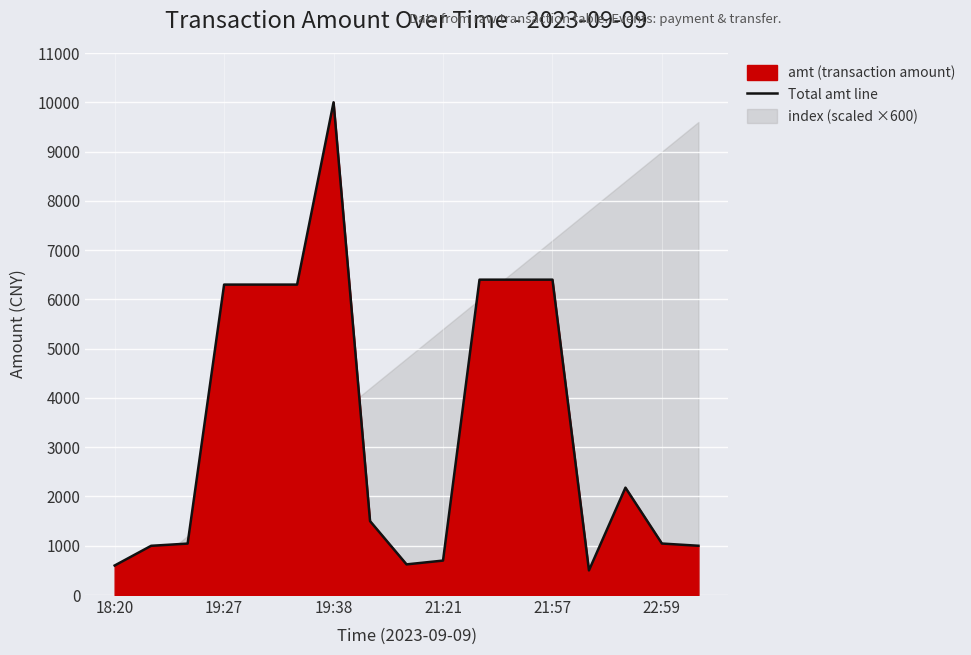

What is the label of the 15th point from the left?

14